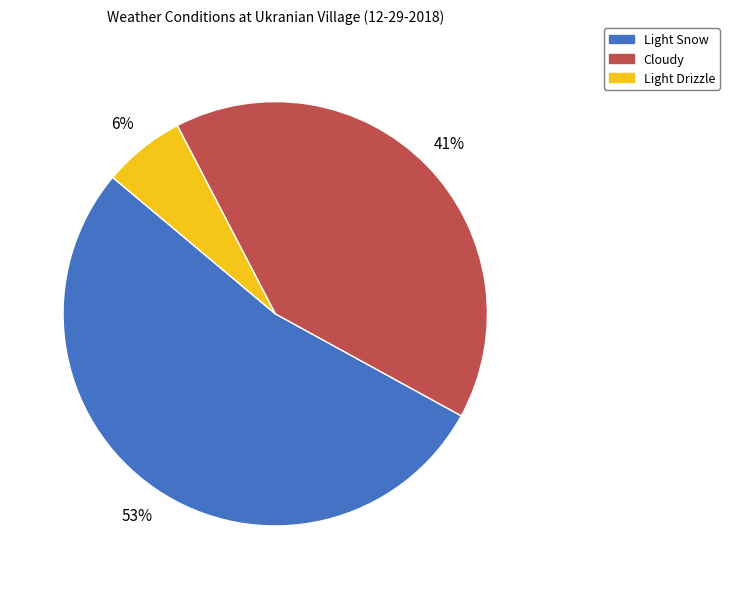

To the nearest percent, what portion does Light Drizzle represent?

6%